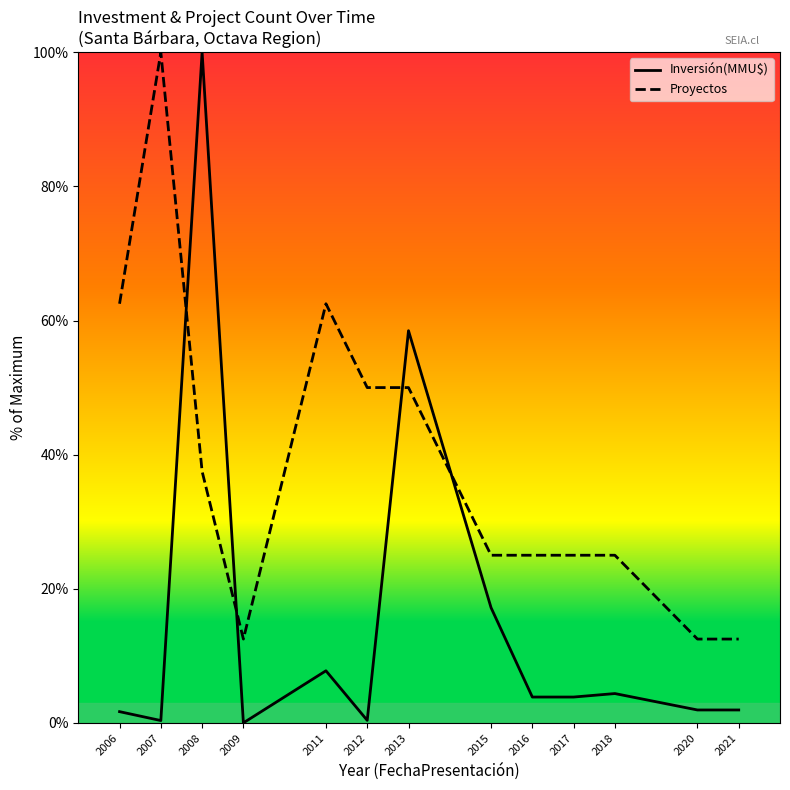

How many distinct data groups are displayed?

2